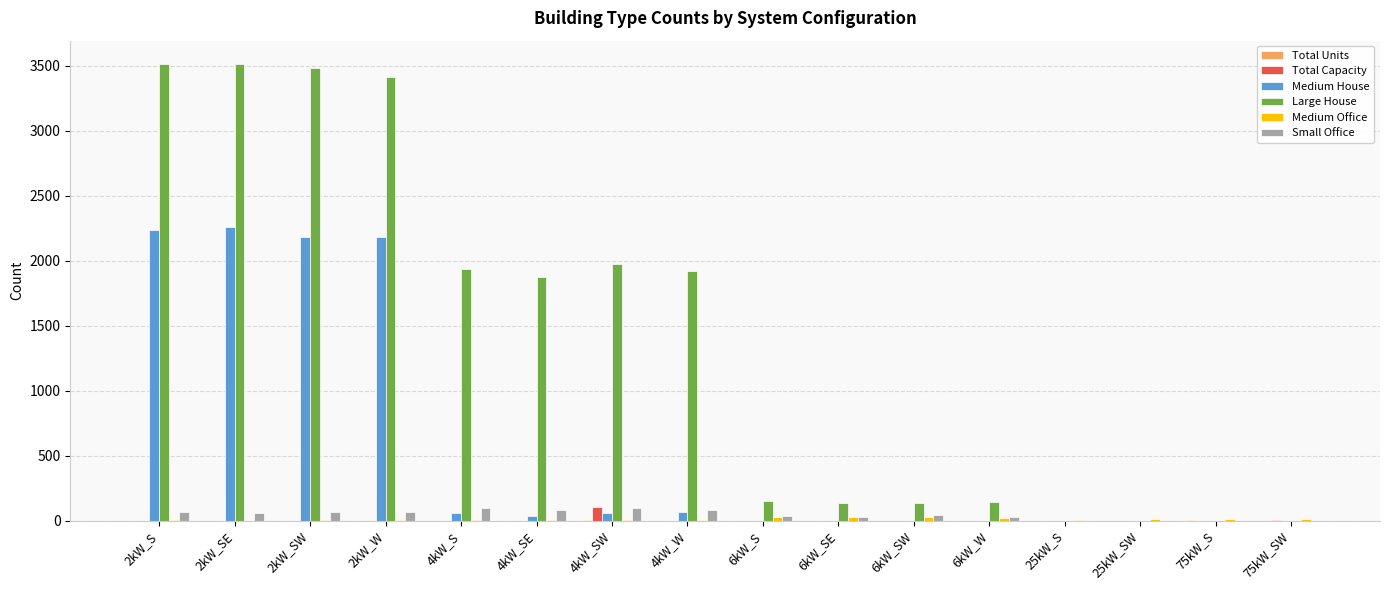

What is the sum of the Large House values at 2kW_SE and 6kW_W?

3661